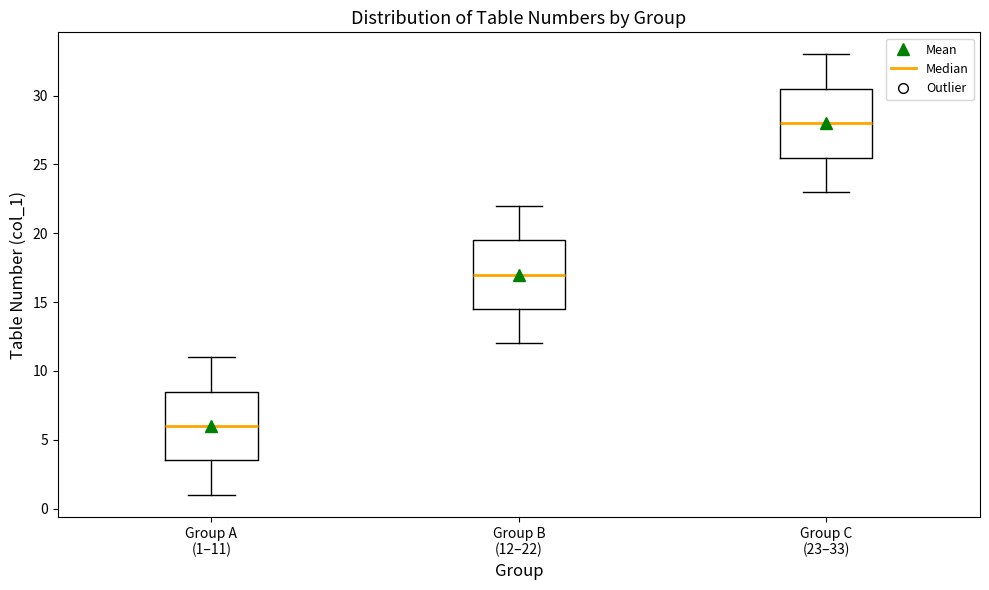

Which box's median line is the highest?

Group C (23–33)